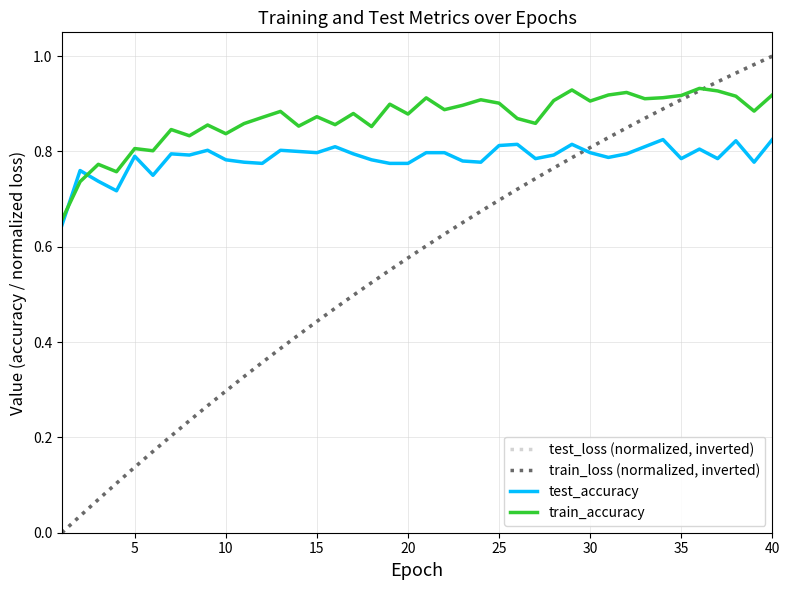

Which series has the largest total across all categories?

train_accuracy